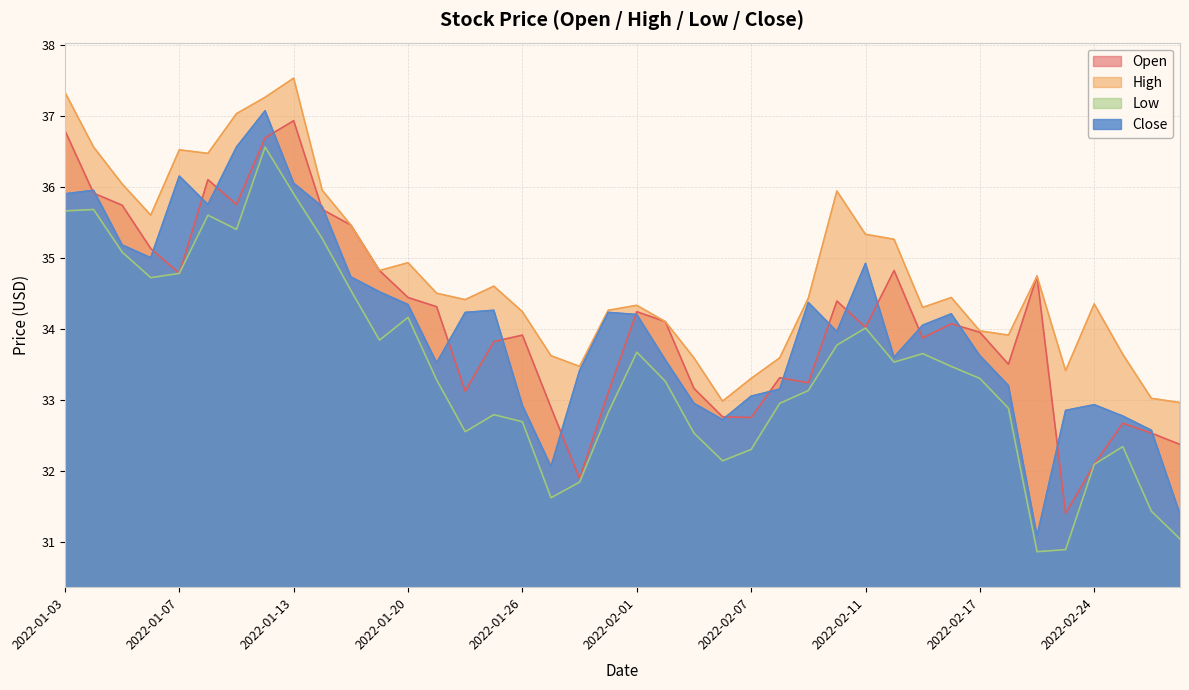

Count the number of categories in the chart.

40